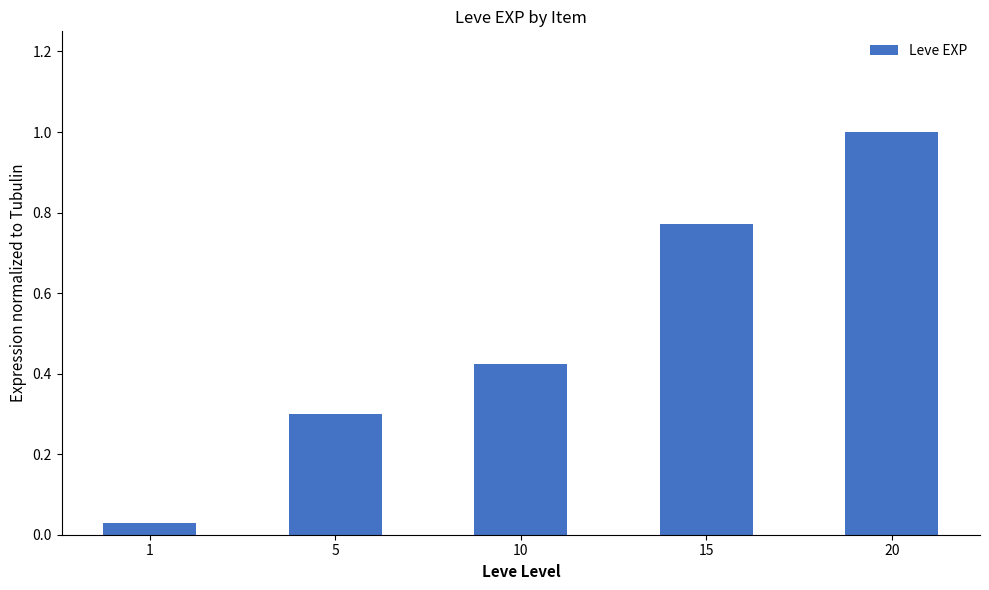

What is the value of the 5th bar from the left?

1.0